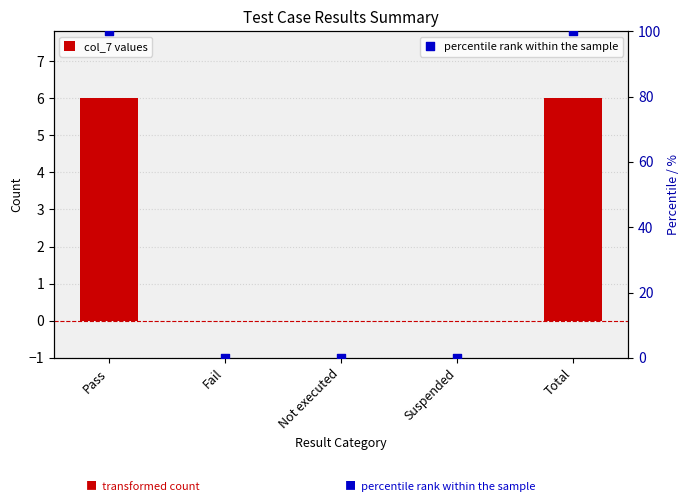

Which series has the largest Y range (max minus min)?

percentile rank within the sample